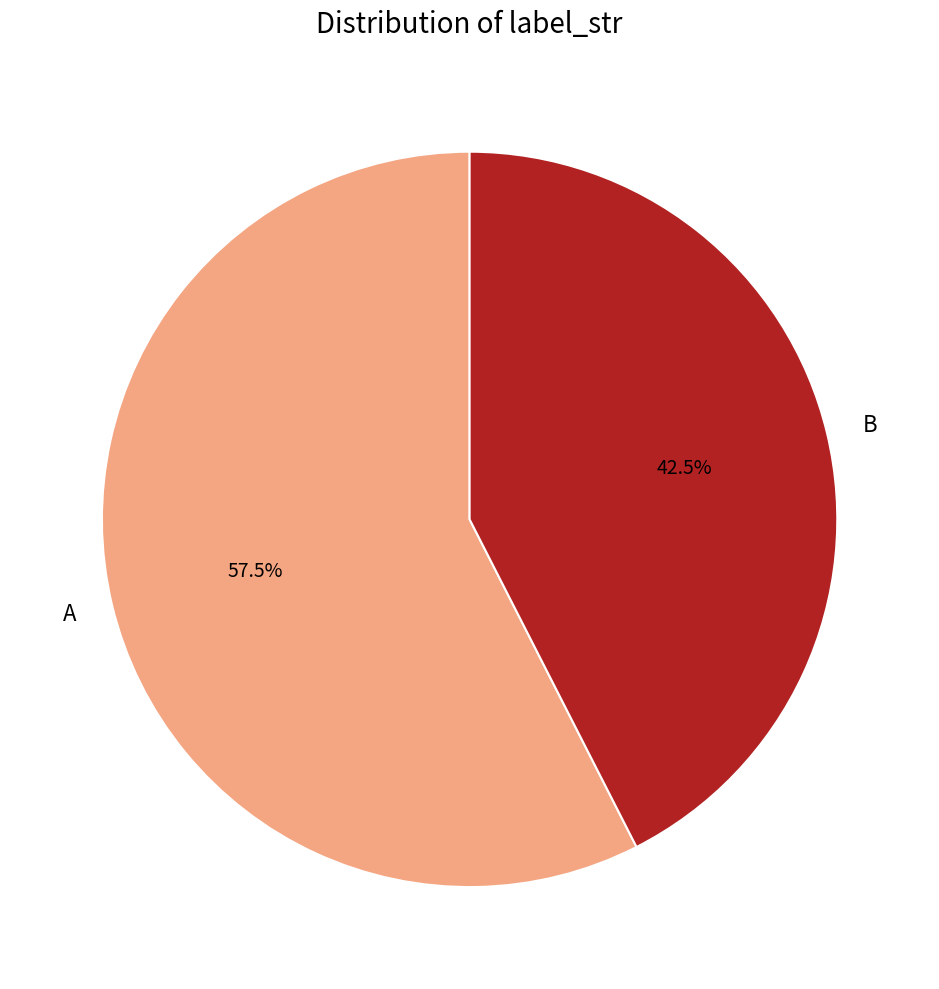

Count the number of slices in the pie.

2